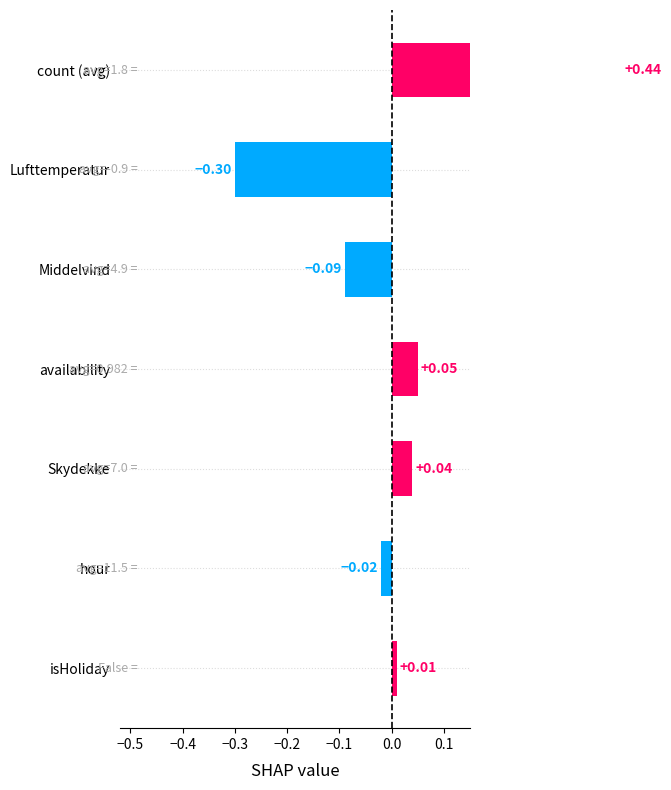

Is it true that availability equals 1.0 at 4?

True